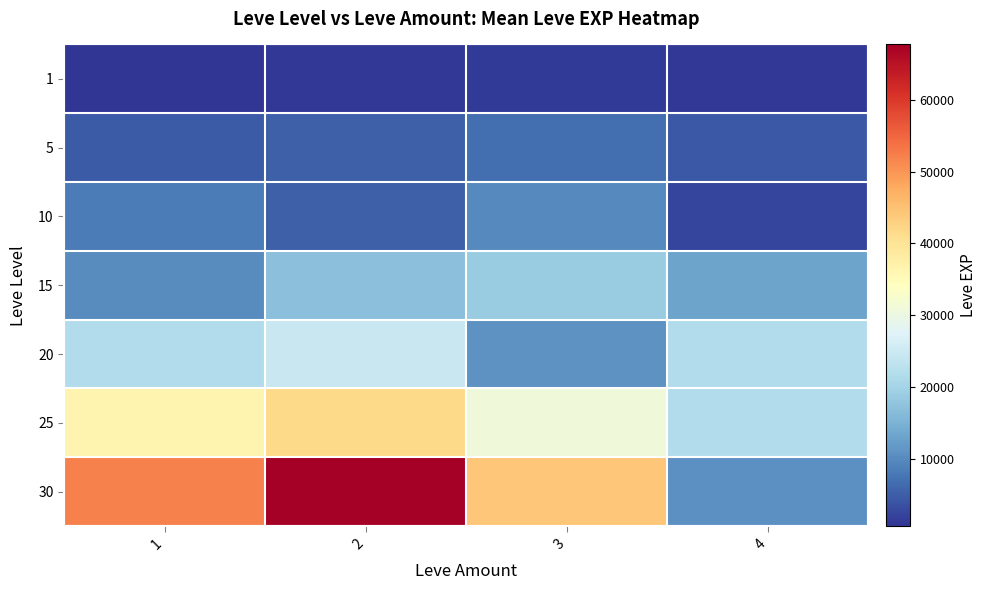

What is the average value of the 20 series?

19720